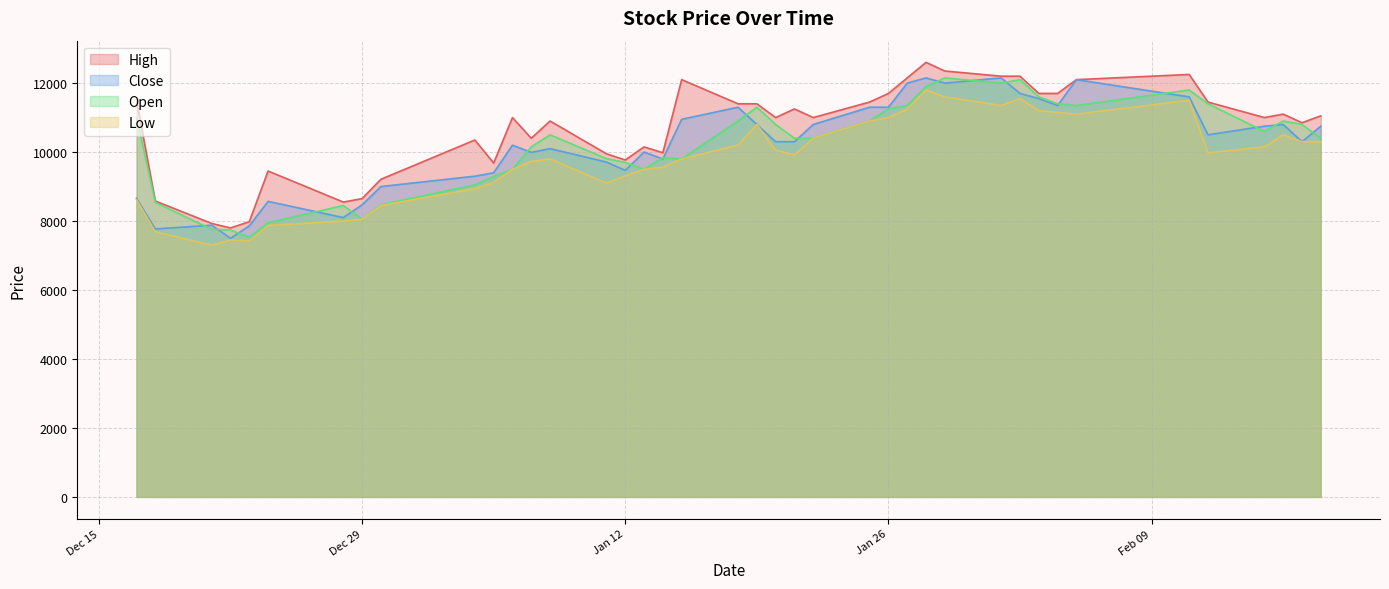

Which series ends up on top after the final intersection of Close and Open?

Close